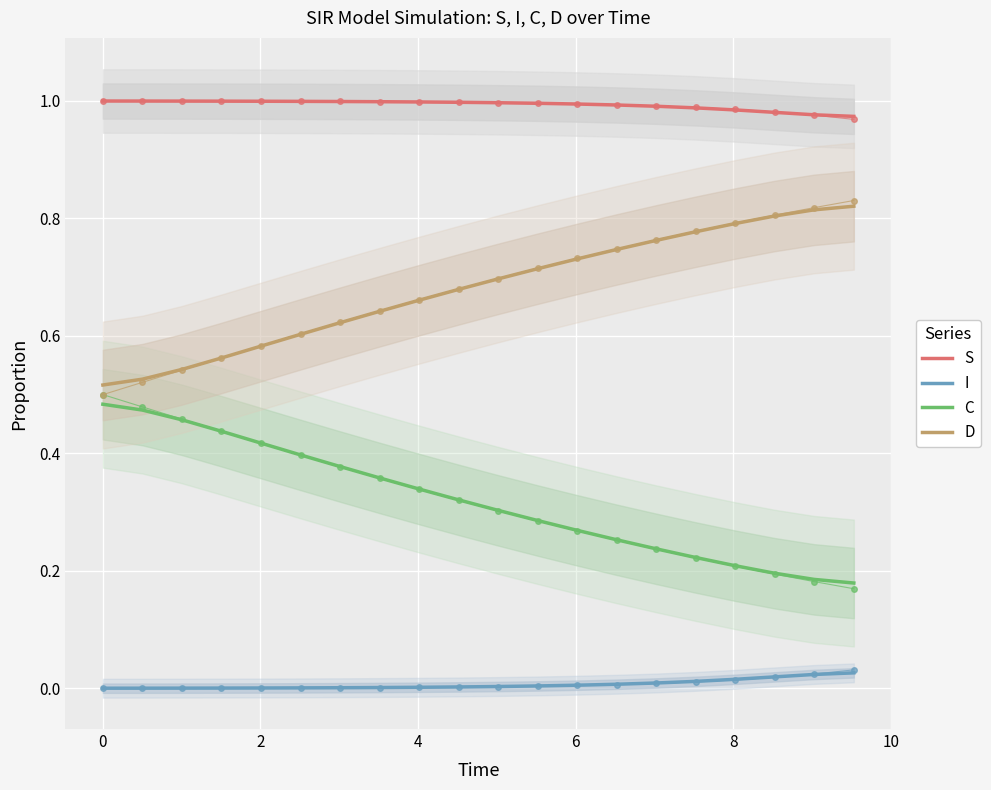

How many categories are shown in the chart?

20